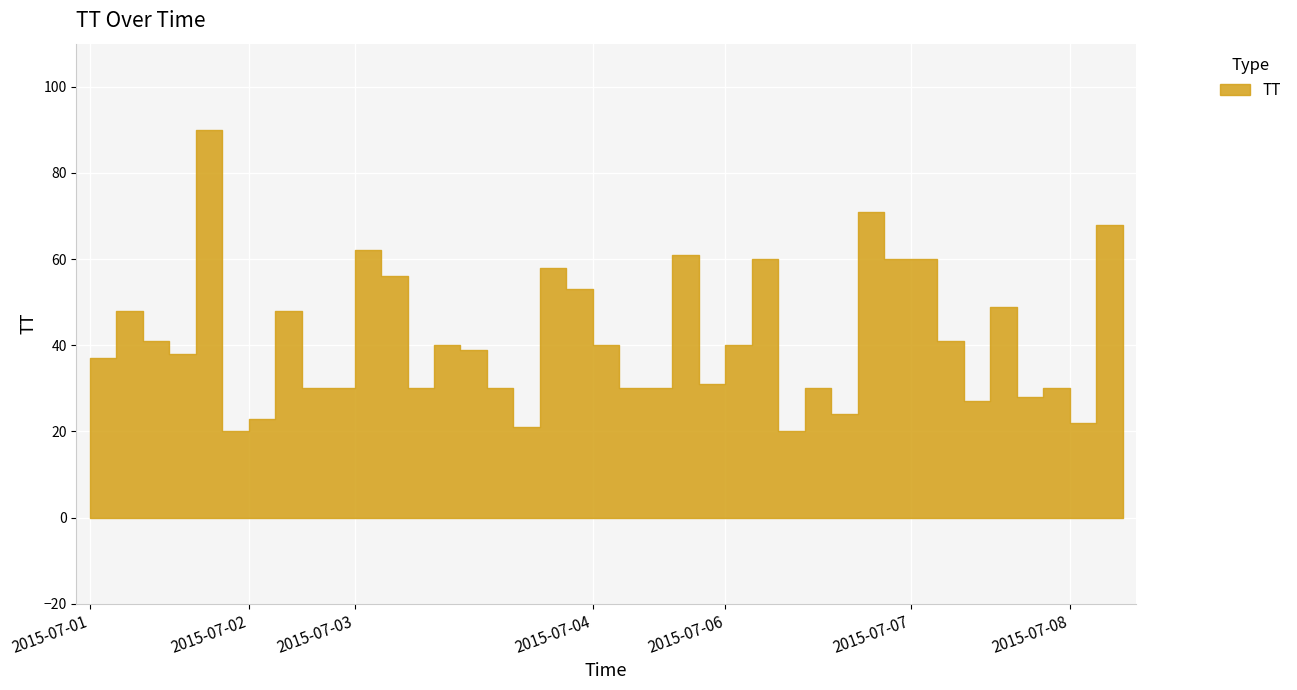

Rank the categories by value from highest to lowest.

2015-07-01, 2015-07-06, 2015-07-08, 2015-07-03, 2015-07-04, 2015-07-06, 2015-07-06, 2015-07-07, 2015-07-03, 2015-07-03, 2015-07-03, 2015-07-07, 2015-07-01, 2015-07-02, 2015-07-01, 2015-07-07, 2015-07-03, 2015-07-04, 2015-07-06, 2015-07-03, 2015-07-01, 2015-07-01, 2015-07-04, 2015-07-02, 2015-07-02, 2015-07-03, 2015-07-03, 2015-07-04, 2015-07-04, 2015-07-06, 2015-07-07, 2015-07-07, 2015-07-07, 2015-07-06, 2015-07-02, 2015-07-08, 2015-07-03, 2015-07-08, 2015-07-01, 2015-07-06